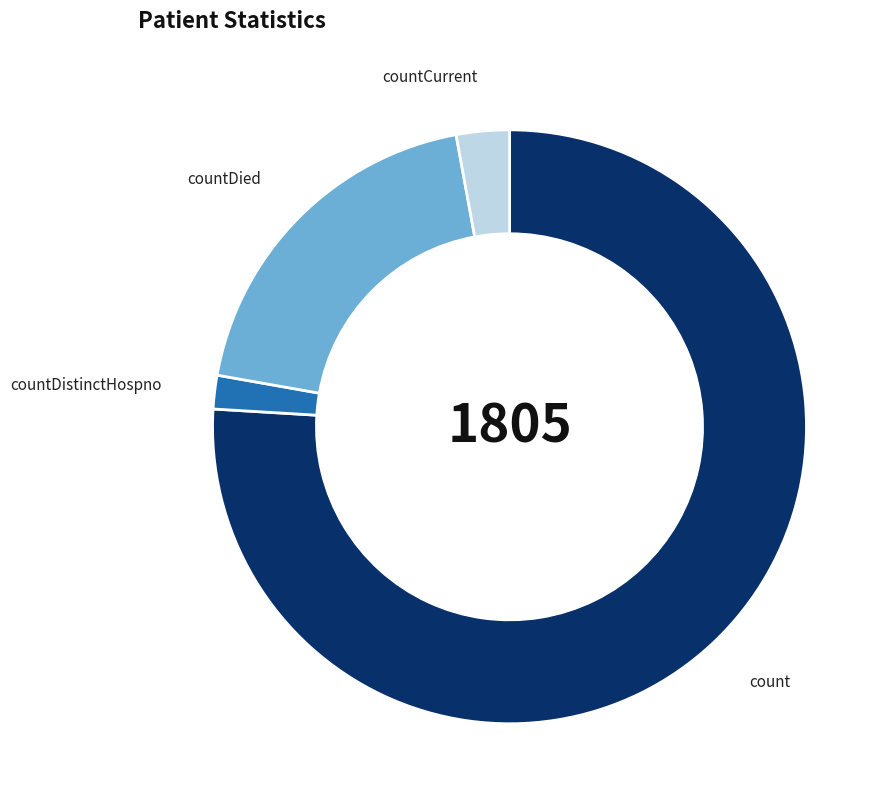

How many slices are in this pie chart?

4